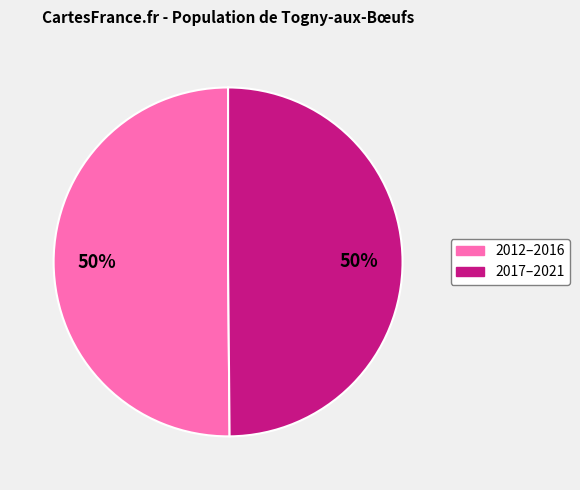

The 2017–2021 slice represents 36% of the pie. True or false?

False